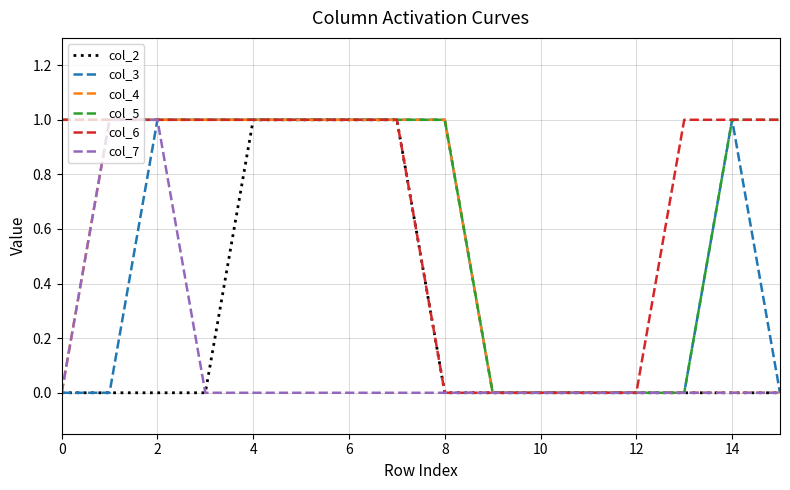

Does the chart have visible grid lines?

Yes